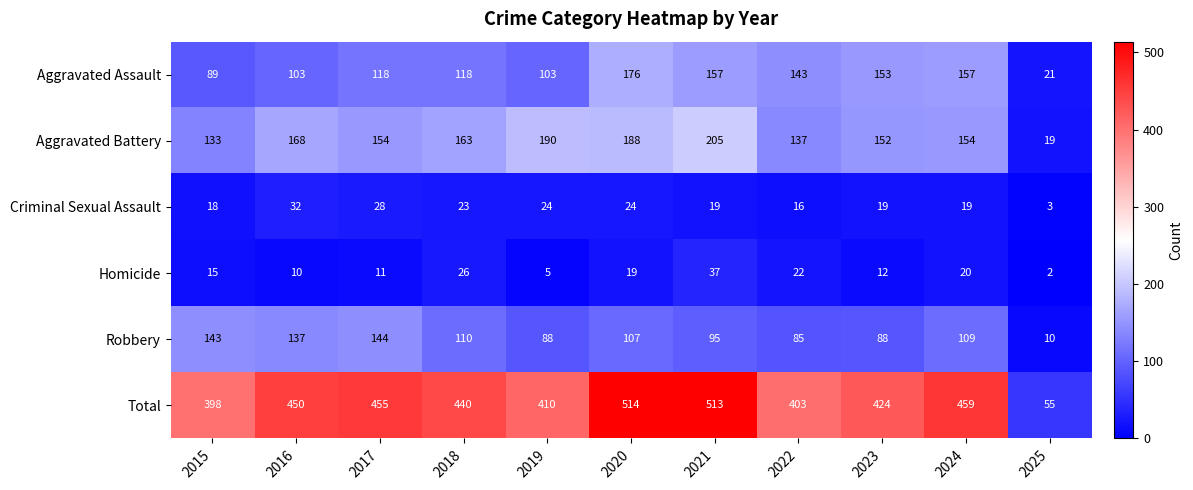

What value does the Aggravated Battery series have at 2019, to the nearest 10?

190